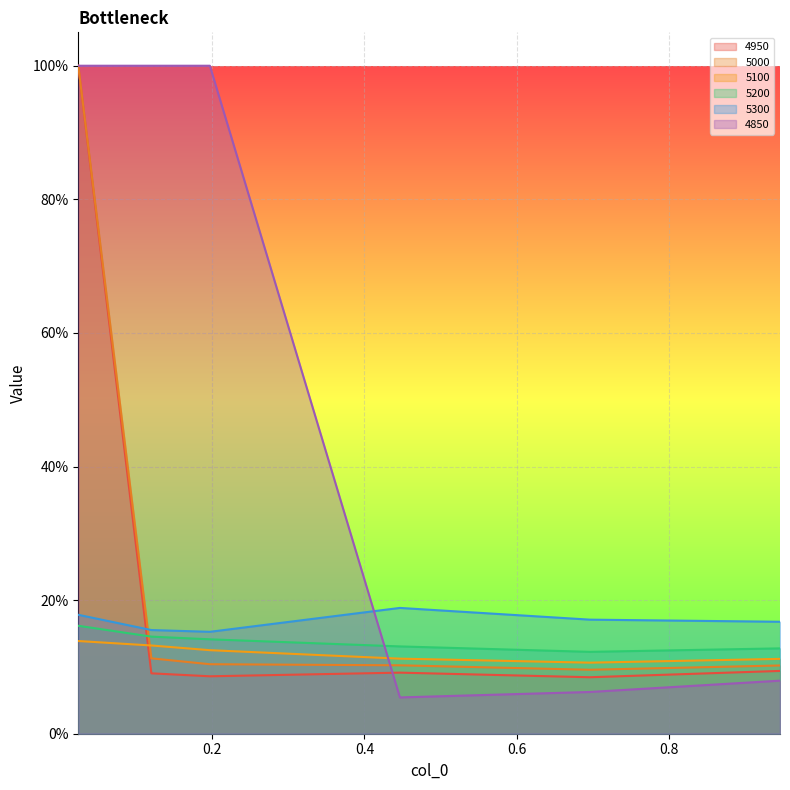

After their last crossing, which series has the higher values: 4950 or 5200?

5200